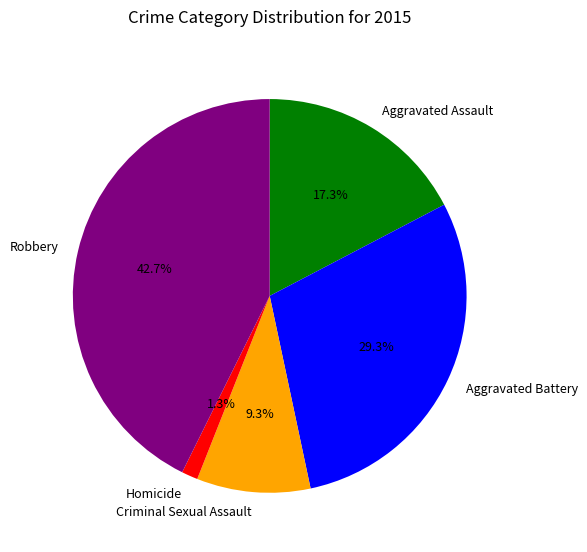

How many segments does this pie chart have?

5